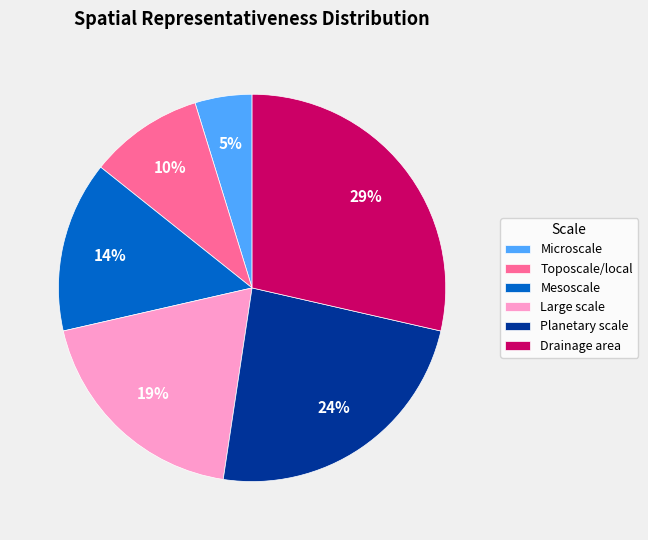

Is there a majority slice in this chart?

No